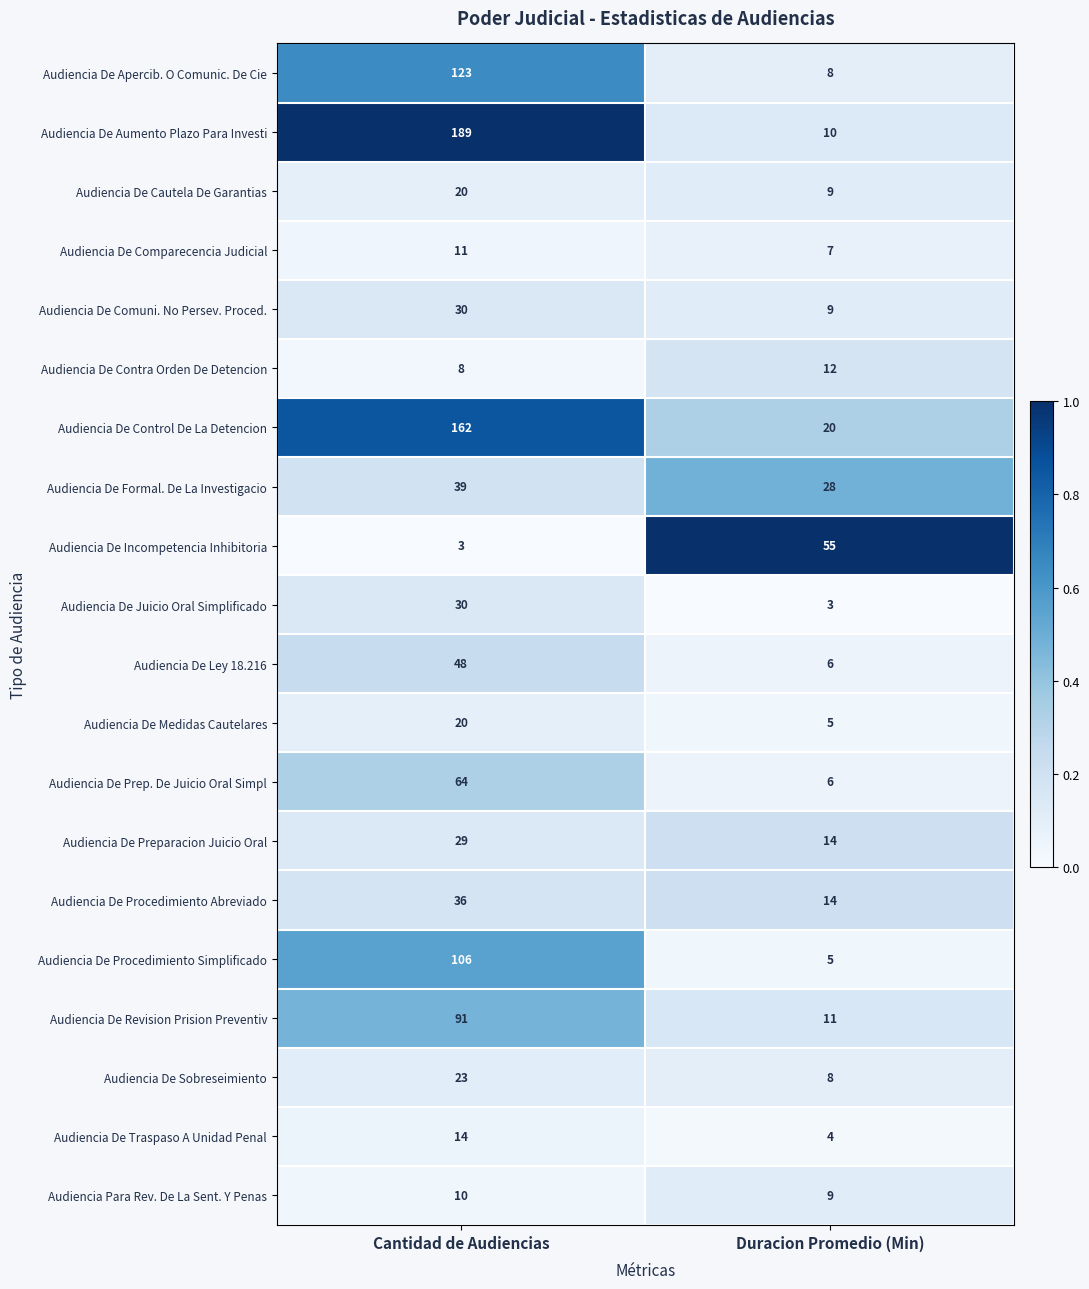

Which series has the largest total across all categories?

Audiencia De Aumento Plazo Para Investi